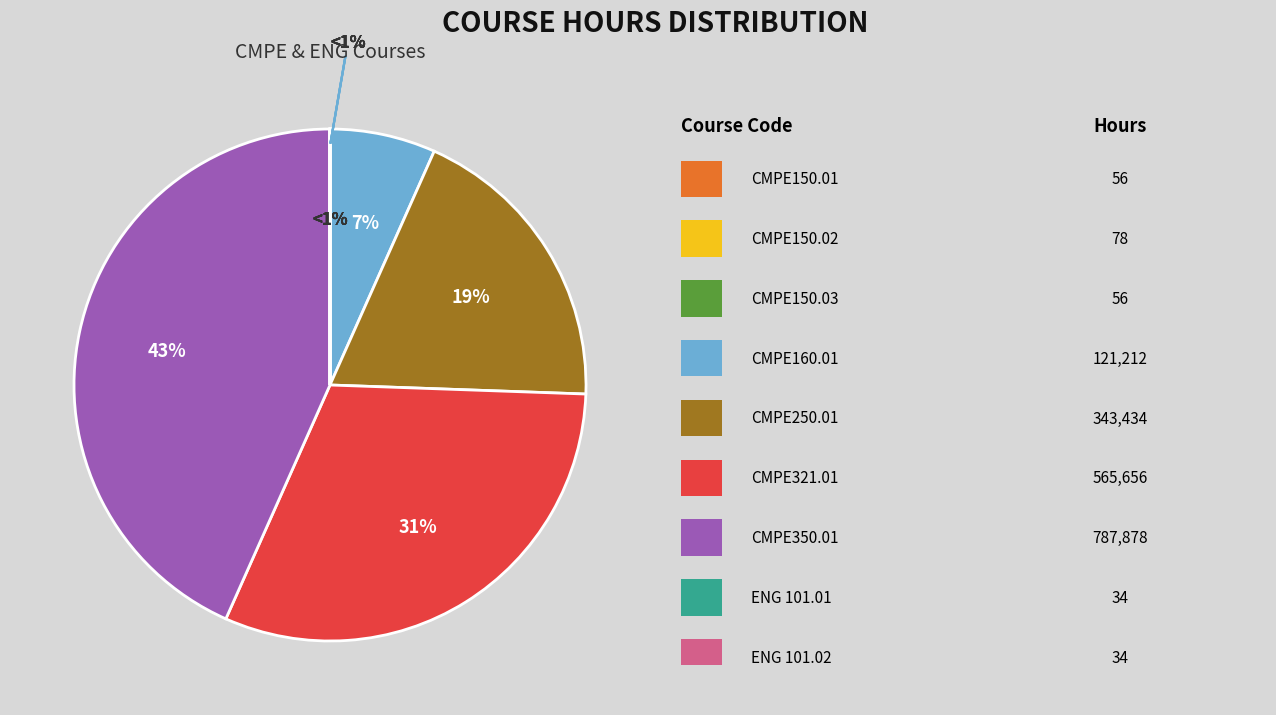

How much of the chart is everything except CMPE160.01?

93.3%